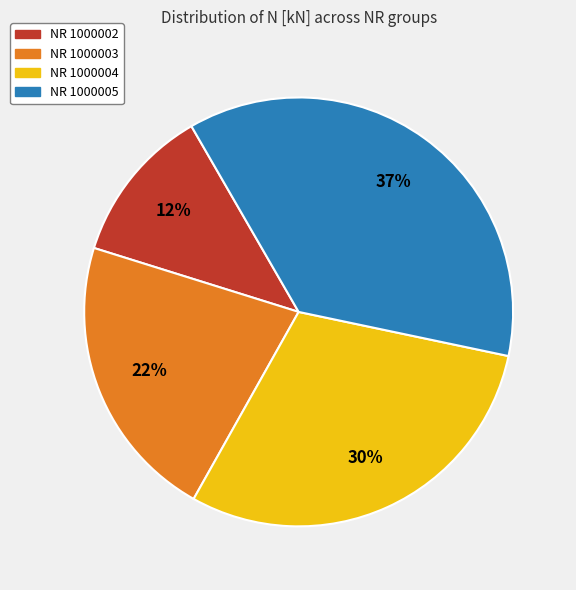

To the nearest percent, what is the difference between the largest and smallest slice percentages?

25%